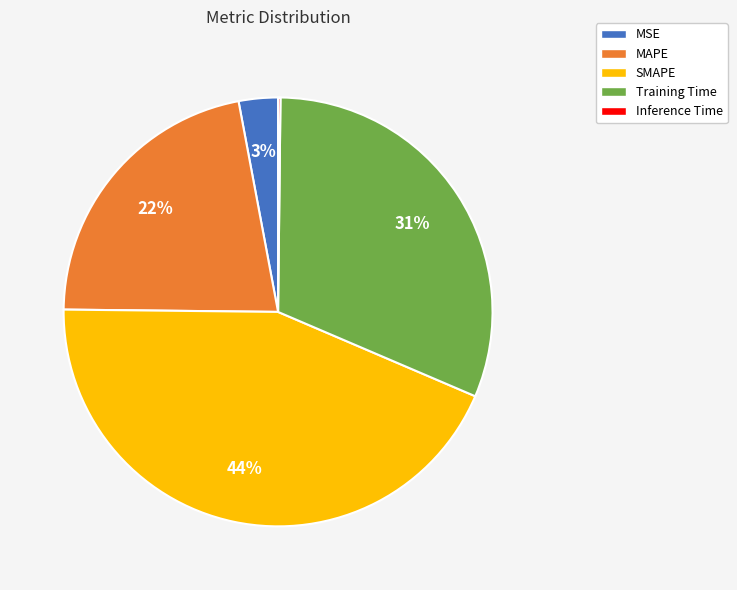

Does SMAPE represent more than half of the total?

No